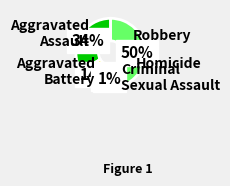

To the nearest percent, what is the average slice percentage?

20%